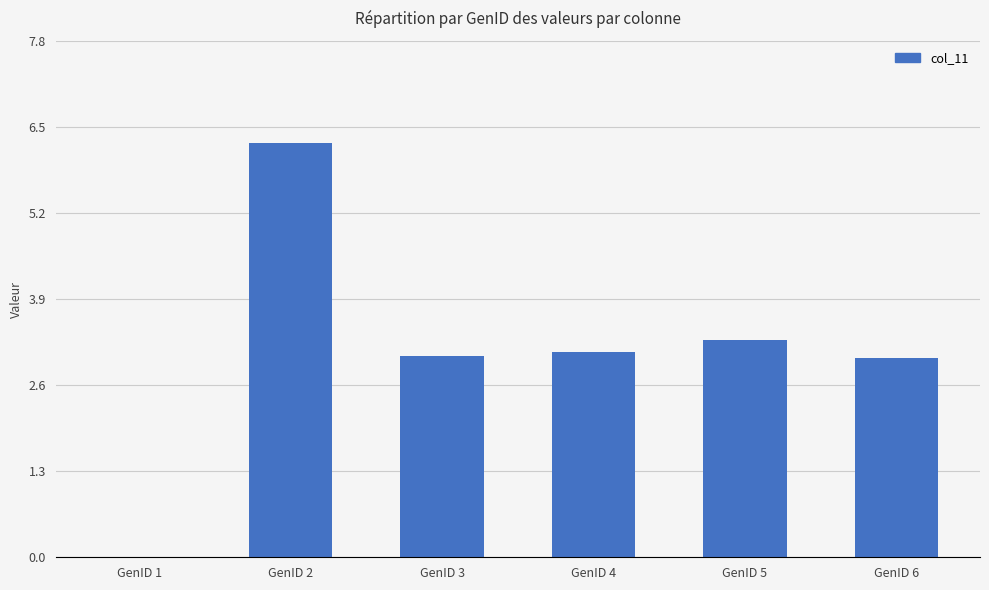

What is the sum of the values at GenID 3 and GenID 6?

6.0